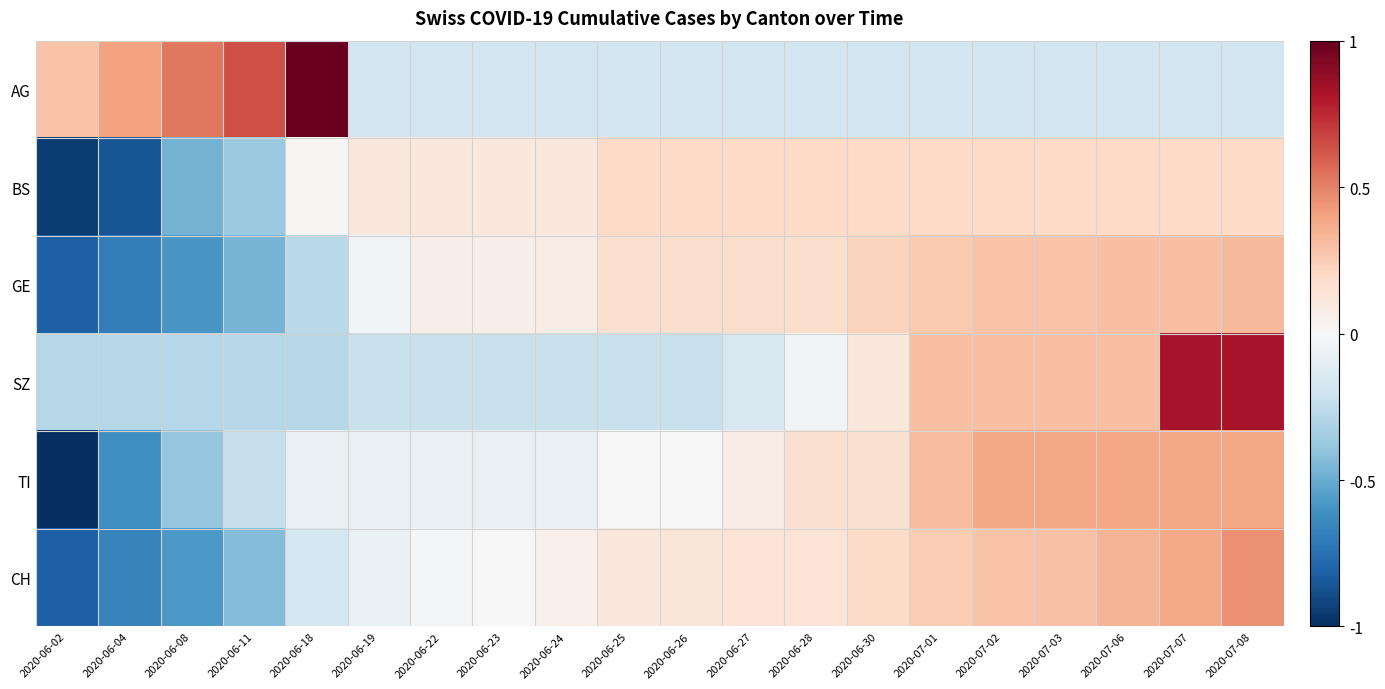

Reading right to left, what are all the values shown in this chart?

AG: 2020-07-08=-0.2	2020-07-07=-0.2	2020-07-06=-0.2	2020-07-03=-0.2	2020-07-02=-0.2	2020-07-01=-0.2	2020-06-30=-0.2	2020-06-28=-0.2	2020-06-27=-0.2	2020-06-26=-0.2	2020-06-25=-0.2	2020-06-24=-0.2	2020-06-23=-0.2	2020-06-22=-0.2	2020-06-19=-0.2	2020-06-18=1.0	2020-06-11=0.6	2020-06-08=0.5	2020-06-04=0.4	2020-06-02=0.3
BS: 2020-07-08=0.2	2020-07-07=0.2	2020-07-06=0.2	2020-07-03=0.2	2020-07-02=0.2	2020-07-01=0.2	2020-06-30=0.2	2020-06-28=0.2	2020-06-27=0.2	2020-06-26=0.2	2020-06-25=0.2	2020-06-24=0.1	2020-06-23=0.1	2020-06-22=0.1	2020-06-19=0.1	2020-06-18=0.0	2020-06-11=-0.4	2020-06-08=-0.5	2020-06-04=-0.9	2020-06-02=-0.9
GE: 2020-07-08=0.3	2020-07-07=0.3	2020-07-06=0.3	2020-07-03=0.3	2020-07-02=0.3	2020-07-01=0.3	2020-06-30=0.2	2020-06-28=0.2	2020-06-27=0.2	2020-06-26=0.2	2020-06-25=0.2	2020-06-24=0.1	2020-06-23=0.1	2020-06-22=0.1	2020-06-19=-0.0	2020-06-18=-0.3	2020-06-11=-0.5	2020-06-08=-0.6	2020-06-04=-0.7	2020-06-02=-0.8
SZ: 2020-07-08=0.8	2020-07-07=0.8	2020-07-06=0.3	2020-07-03=0.3	2020-07-02=0.3	2020-07-01=0.3	2020-06-30=0.1	2020-06-28=-0.0	2020-06-27=-0.2	2020-06-26=-0.2	2020-06-25=-0.2	2020-06-24=-0.2	2020-06-23=-0.2	2020-06-22=-0.2	2020-06-19=-0.2	2020-06-18=-0.3	2020-06-11=-0.3	2020-06-08=-0.3	2020-06-04=-0.3	2020-06-02=-0.3
TI: 2020-07-08=0.4	2020-07-07=0.4	2020-07-06=0.4	2020-07-03=0.4	2020-07-02=0.4	2020-07-01=0.3	2020-06-30=0.2	2020-06-28=0.2	2020-06-27=0.1	2020-06-26=0.0	2020-06-25=0.0	2020-06-24=-0.1	2020-06-23=-0.1	2020-06-22=-0.1	2020-06-19=-0.1	2020-06-18=-0.1	2020-06-11=-0.2	2020-06-08=-0.4	2020-06-04=-0.6	2020-06-02=-1.0
CH: 2020-07-08=0.5	2020-07-07=0.4	2020-07-06=0.3	2020-07-03=0.3	2020-07-02=0.3	2020-07-01=0.3	2020-06-30=0.2	2020-06-28=0.1	2020-06-27=0.1	2020-06-26=0.1	2020-06-25=0.1	2020-06-24=0.1	2020-06-23=-0.0	2020-06-22=-0.0	2020-06-19=-0.1	2020-06-18=-0.2	2020-06-11=-0.4	2020-06-08=-0.6	2020-06-04=-0.7	2020-06-02=-0.8